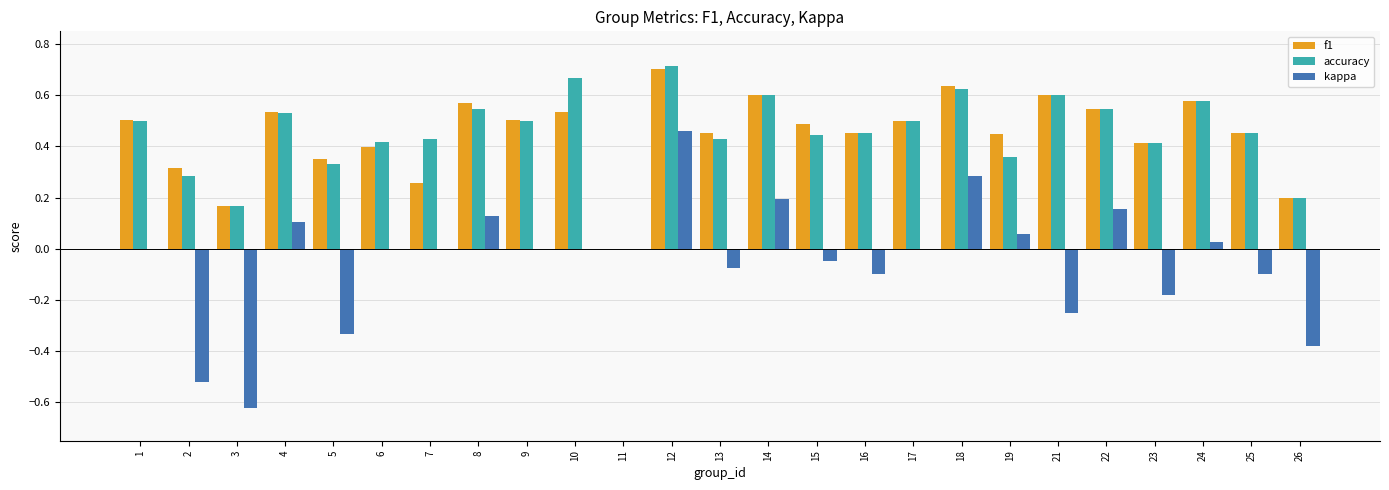

Where is accuracy nearest to the value 0?

11